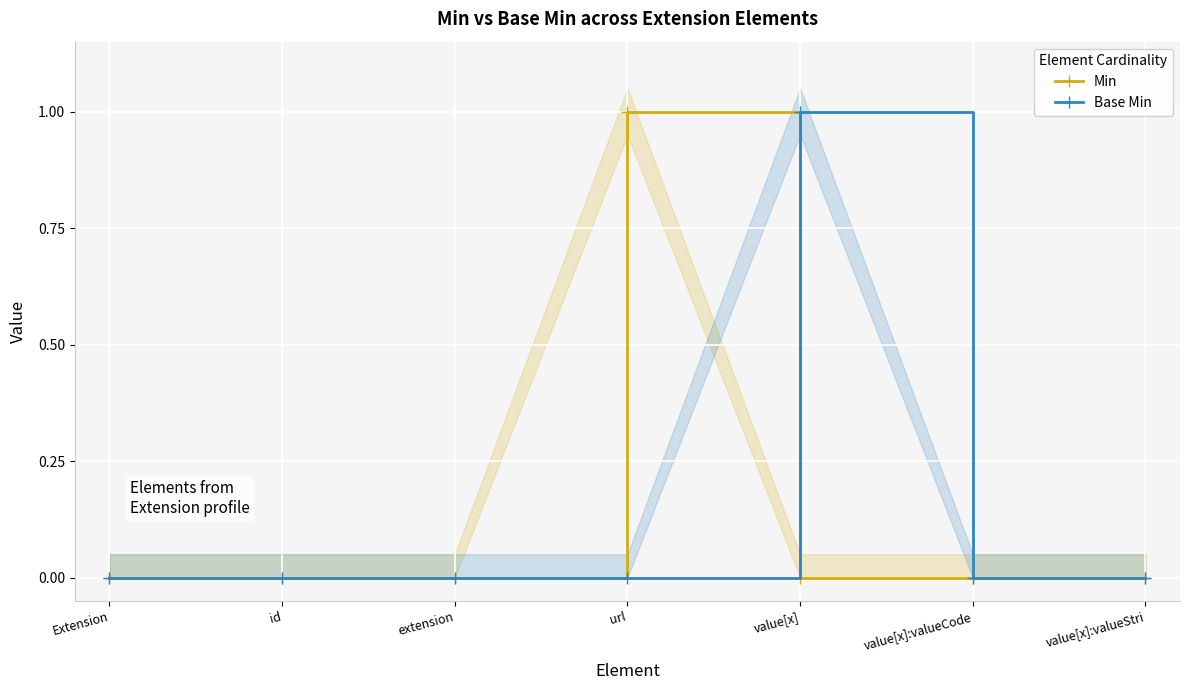

Which series has the widest spread of values?

Min